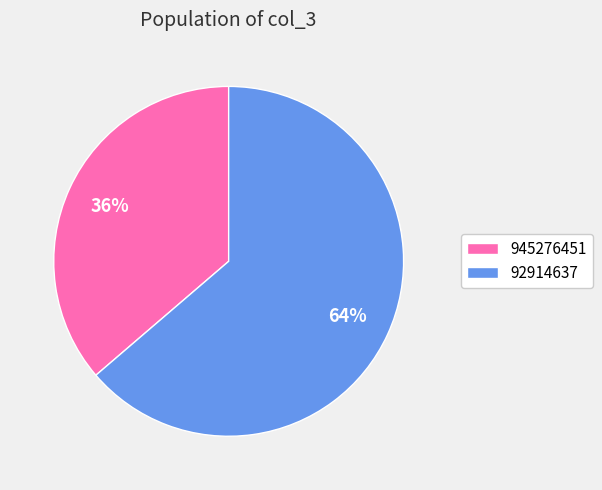

Do 92914637 and 945276451 together represent more than half of the pie?

Yes